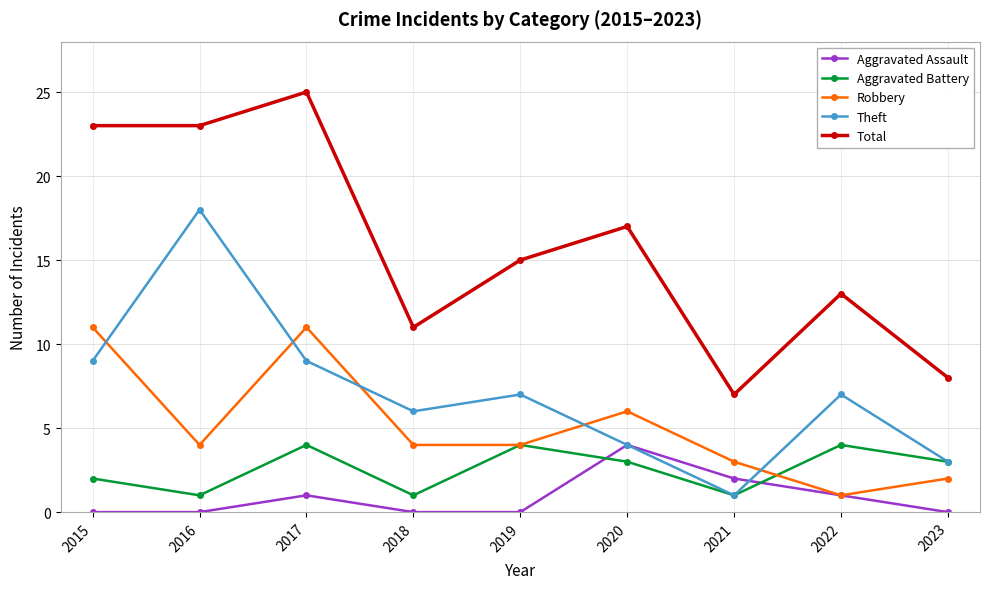

Is it true that Total equals 11 at 2018?

True